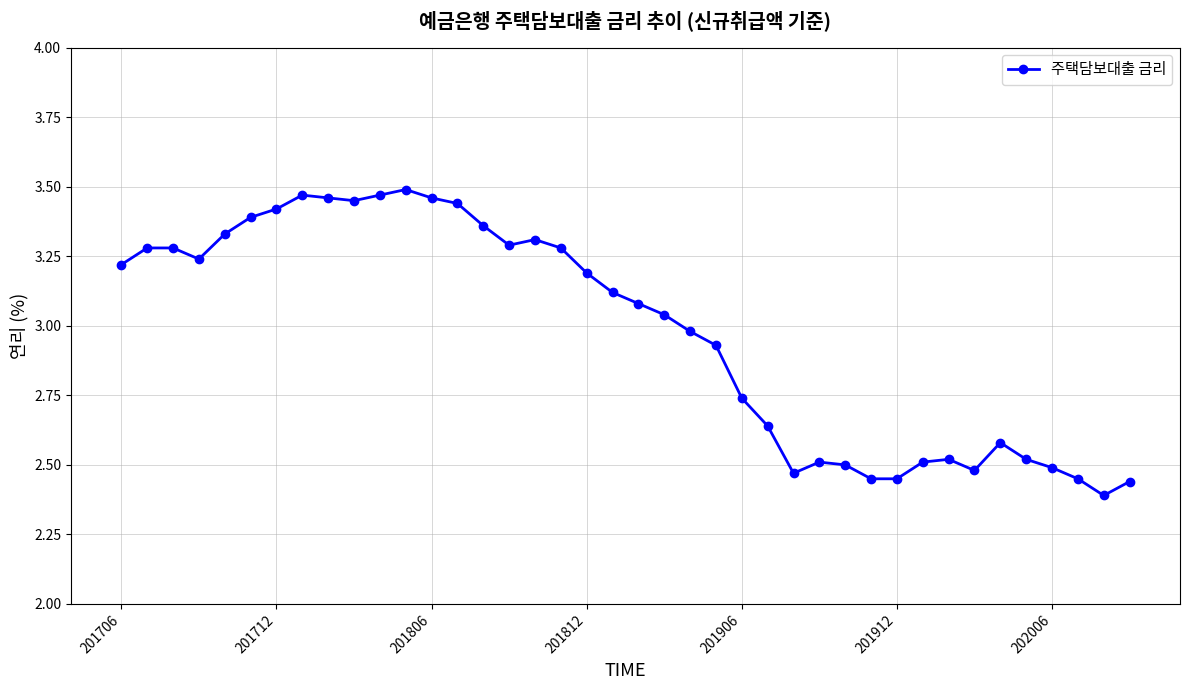

What is the difference between the second highest and second lowest values?

1.0